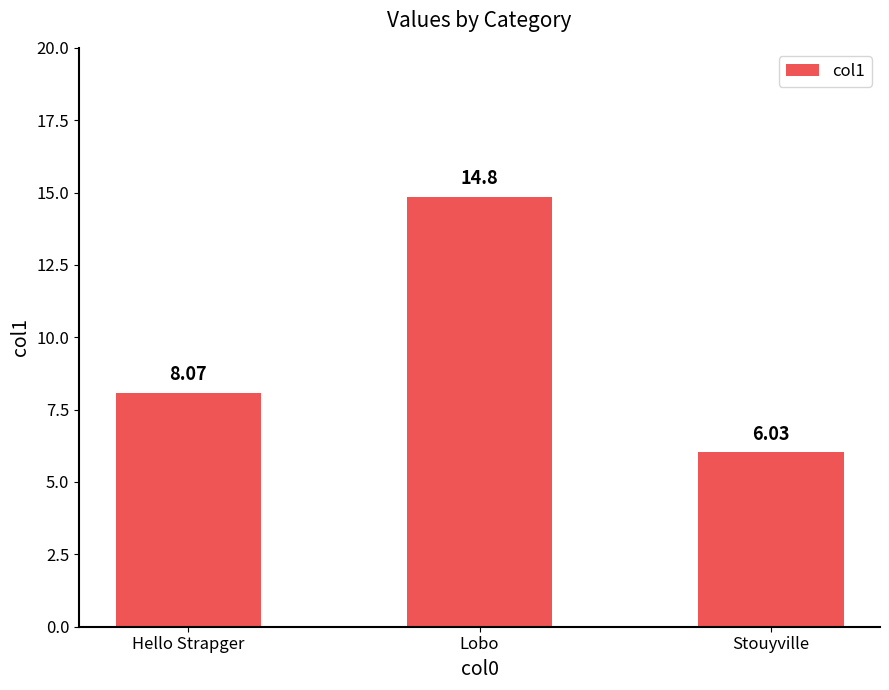

The value at Lobo is 22.7. True or false?

False